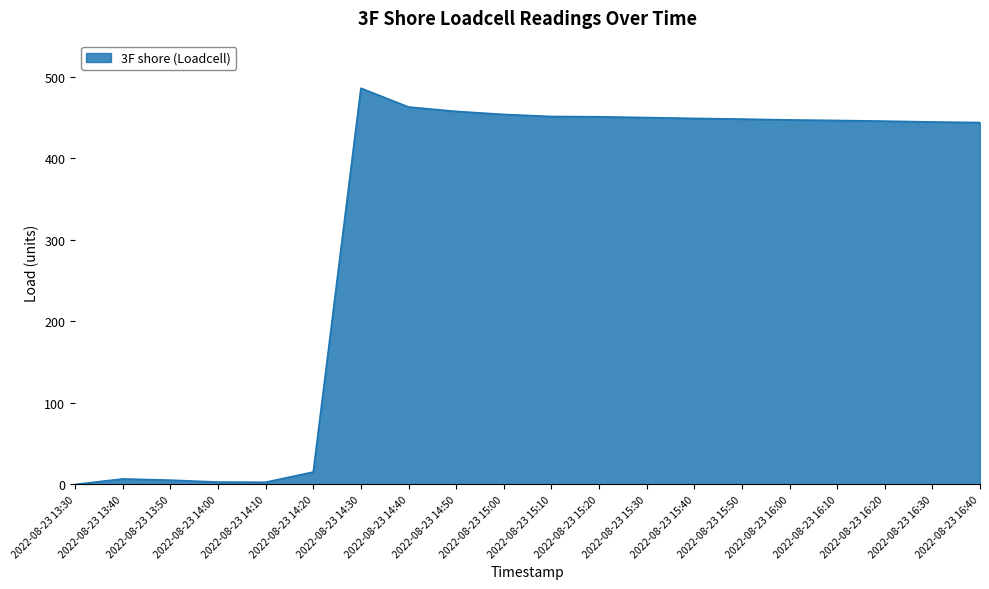

The value at 2022-08-23 15:00 is 195.9. True or false?

False